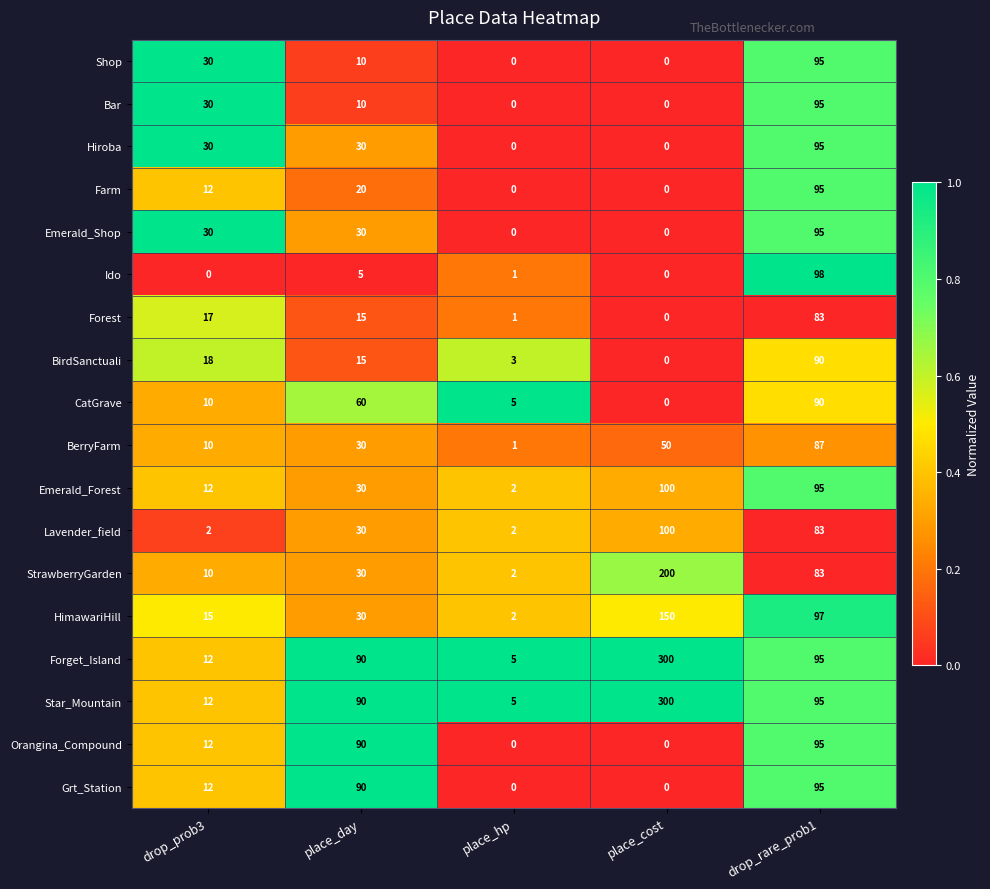

The Shop series shows 30 at drop_prob3. True or false?

True